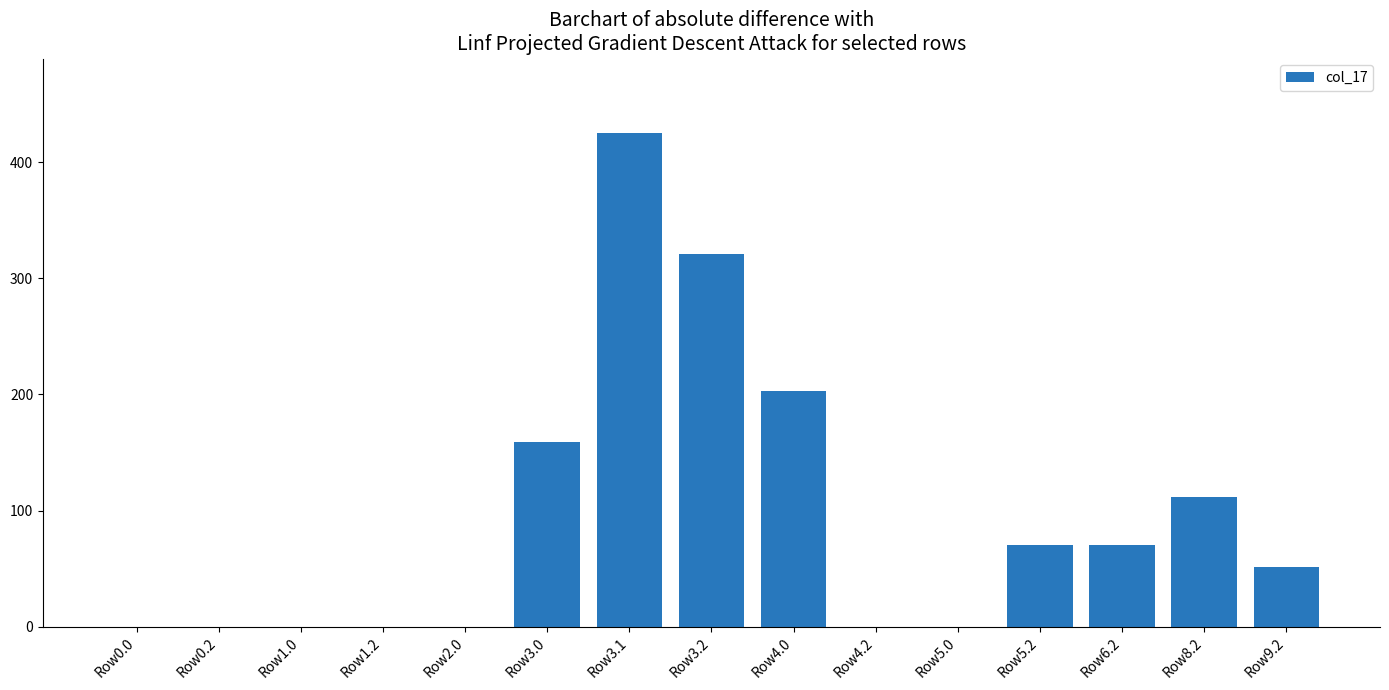

Reading left to right, extract all data points from this chart.

Row0.0=0.0	Row0.2=0.0	Row1.0=0.0	Row1.2=0.0	Row2.0=0.0	Row3.0=158.8	Row3.1=425.6	Row3.2=321.4	Row4.0=202.8	Row4.2=0.0	Row5.0=0.0	Row5.2=70.4	Row6.2=70.4	Row8.2=111.4	Row9.2=51.4